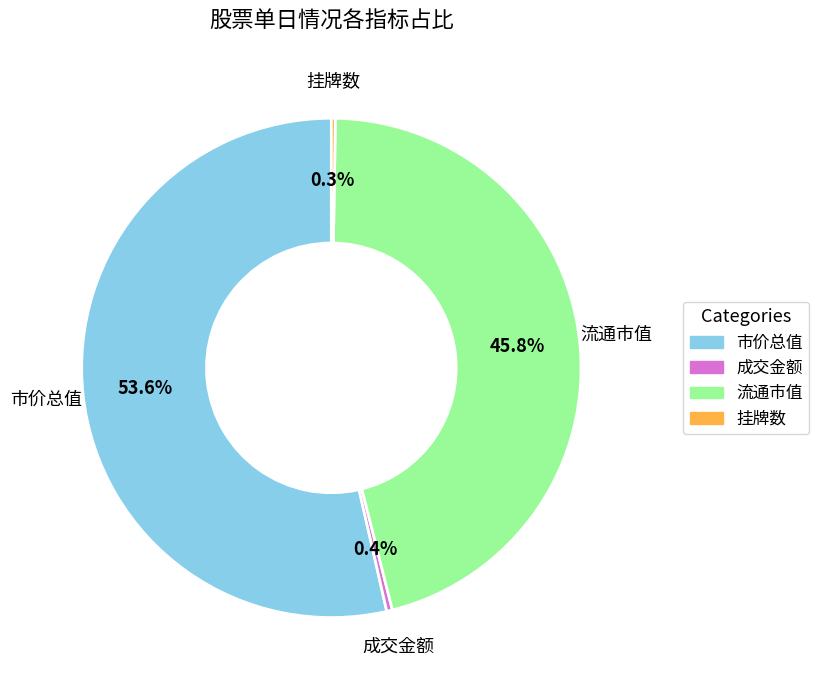

Is there a majority slice in this chart?

Yes